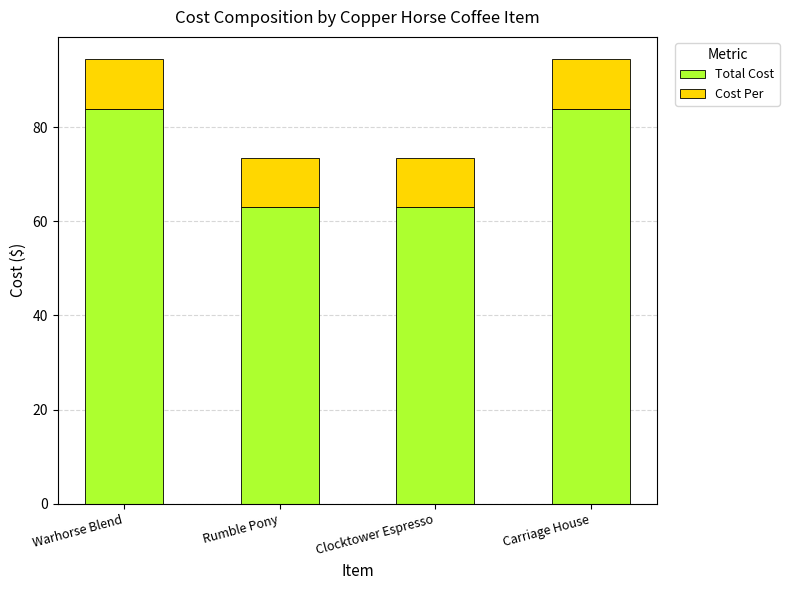

What are all the series names shown in the legend?

Total Cost, Cost Per